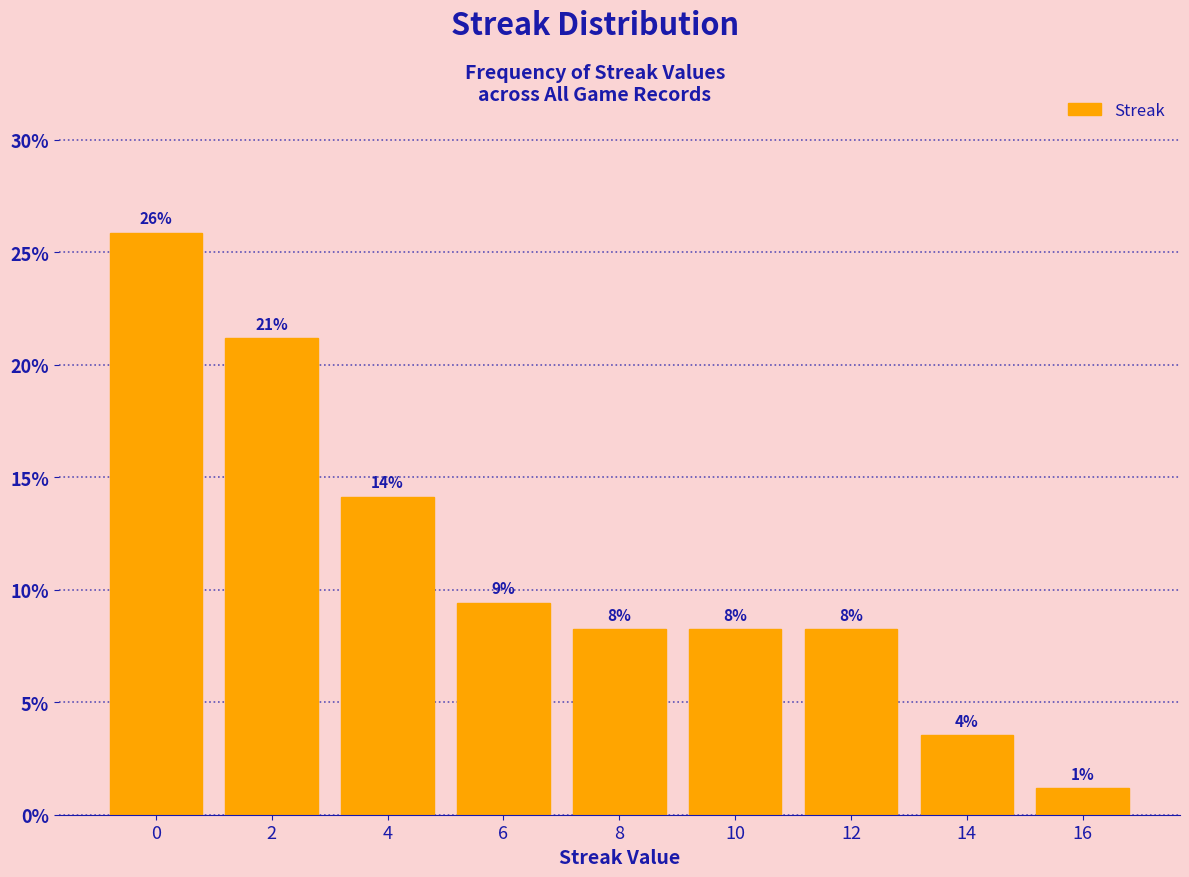

Are the bars horizontal?

No